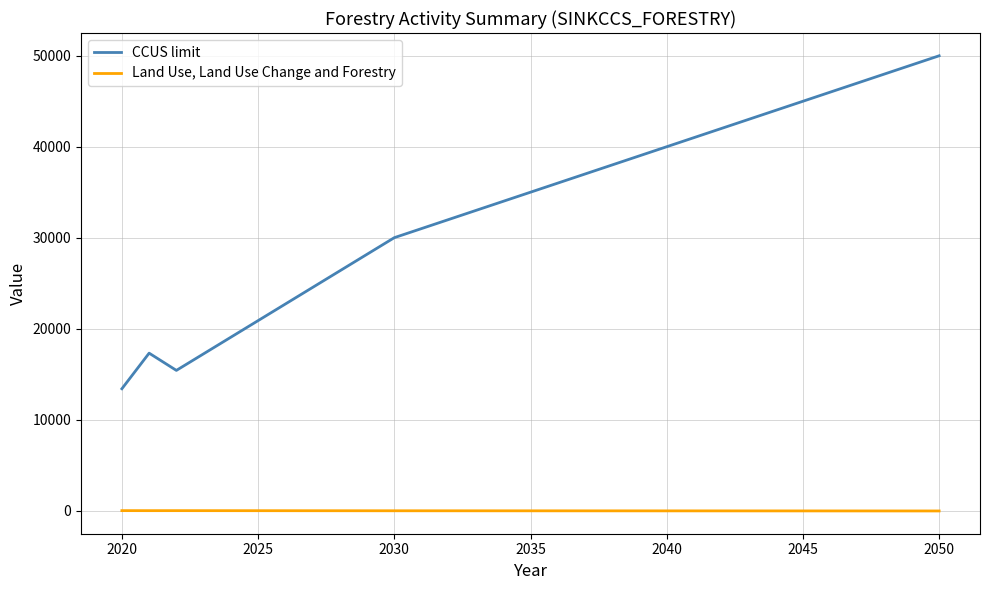

Which series has the largest range (max minus min)?

CCUS limit